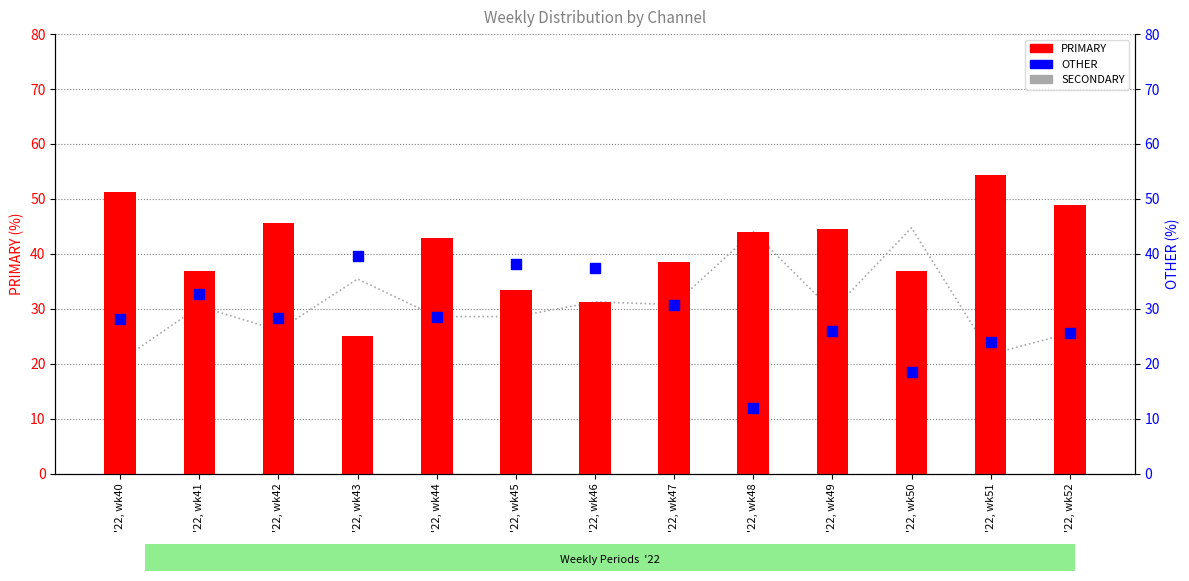

What are all the series names shown in the legend?

SECONDARY, PRIMARY, OTHER